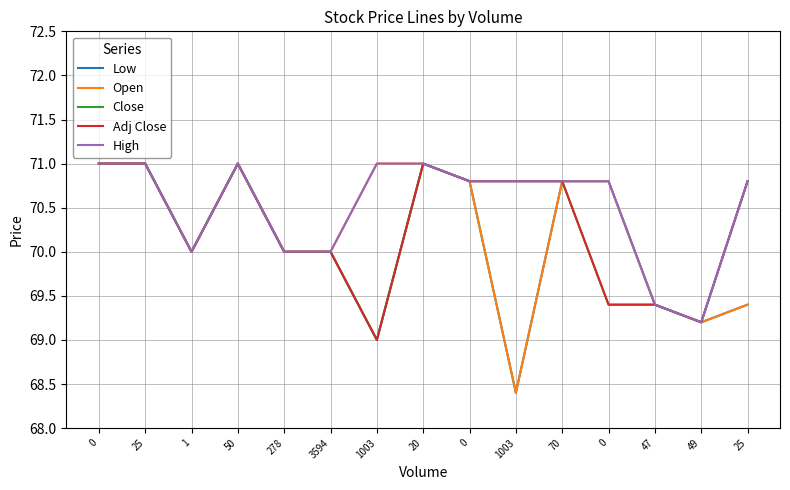

At which label does Open reach its minimum?

1003